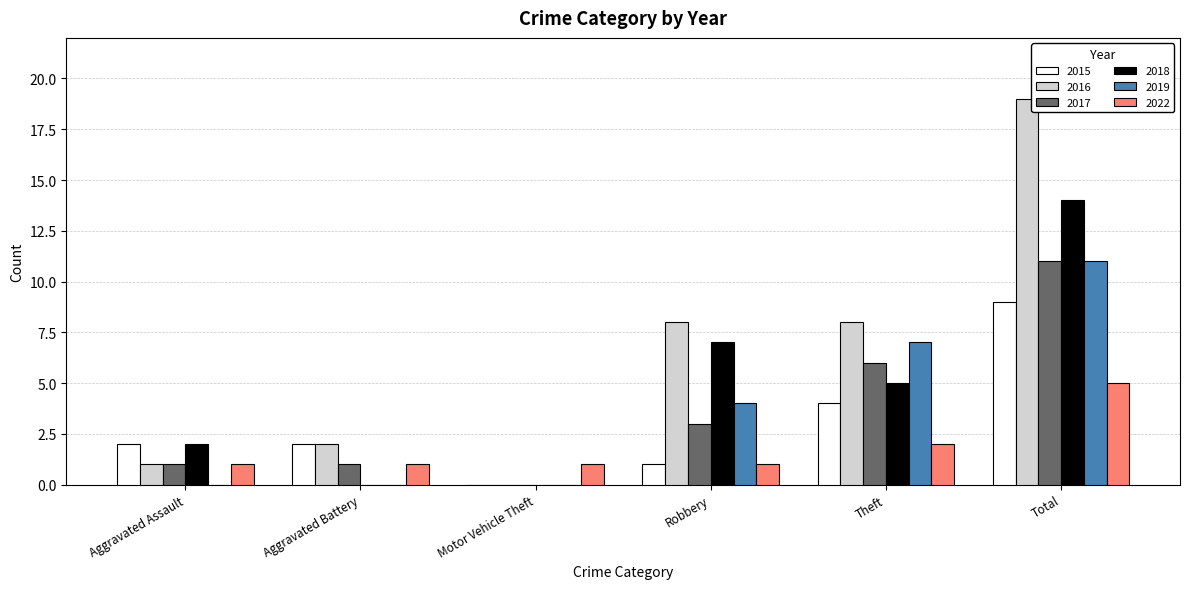

Reading left to right, list all the values displayed in this chart.

2015: Aggravated Assault=2	Aggravated Battery=2	Motor Vehicle Theft=0	Robbery=1	Theft=4	Total=9
2016: Aggravated Assault=1	Aggravated Battery=2	Motor Vehicle Theft=0	Robbery=8	Theft=8	Total=19
2017: Aggravated Assault=1	Aggravated Battery=1	Motor Vehicle Theft=0	Robbery=3	Theft=6	Total=11
2018: Aggravated Assault=2	Aggravated Battery=0	Motor Vehicle Theft=0	Robbery=7	Theft=5	Total=14
2019: Aggravated Assault=0	Aggravated Battery=0	Motor Vehicle Theft=0	Robbery=4	Theft=7	Total=11
2022: Aggravated Assault=1	Aggravated Battery=1	Motor Vehicle Theft=1	Robbery=1	Theft=2	Total=5